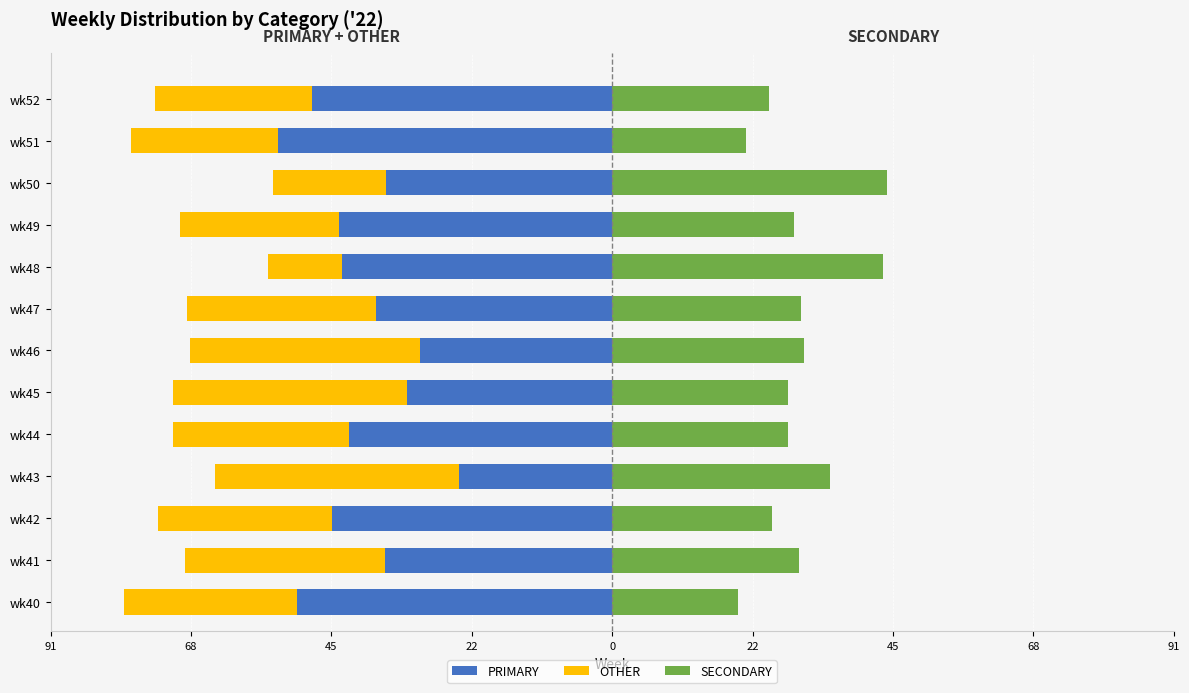

Between wk48 and wk47, which is larger?

wk47